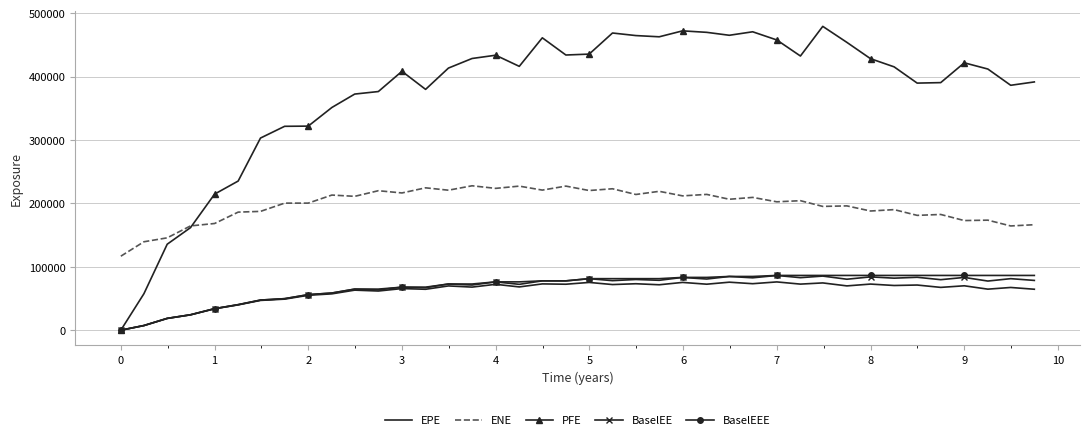

What are all the series names shown in the legend?

EPE, ENE, PFE, BaselEE, BaselEEE